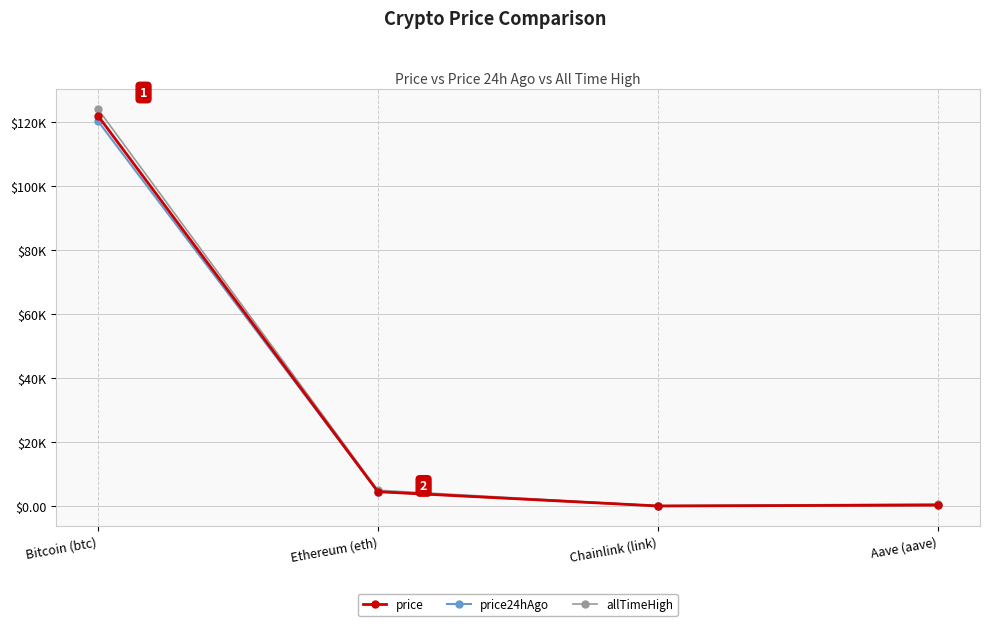

What is the sum of all price24hAgo values?

125157.7